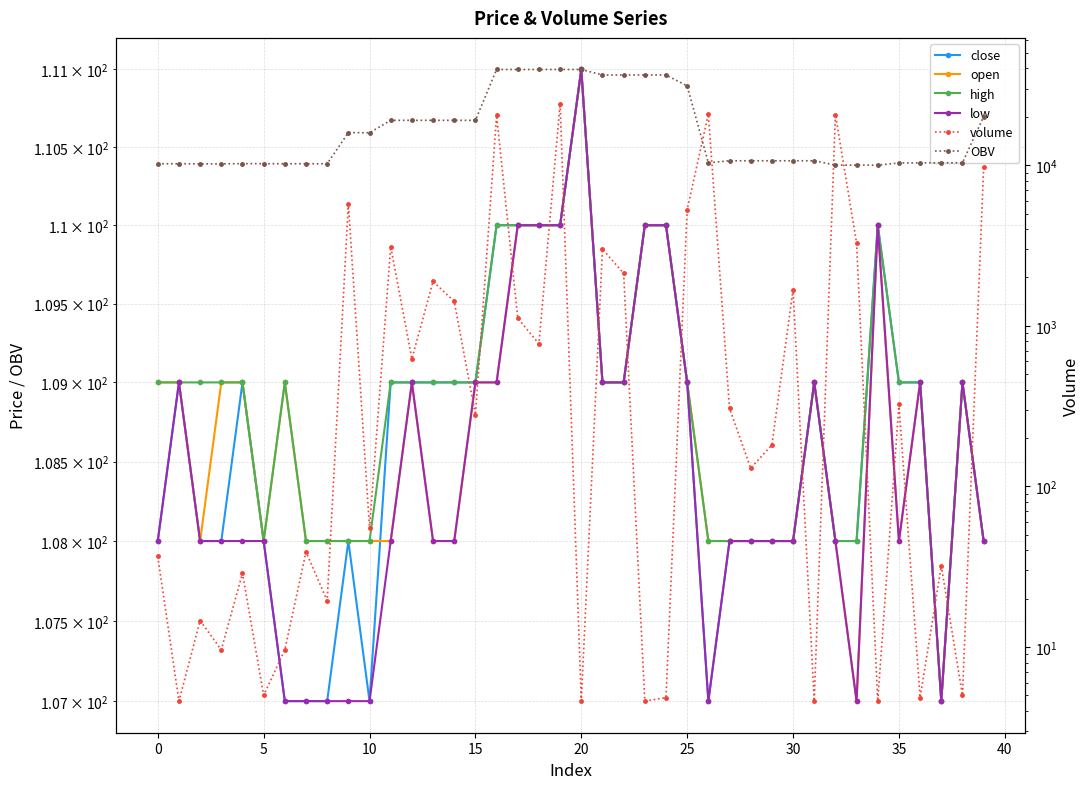

How many interior local valleys does the OBV series have?

4